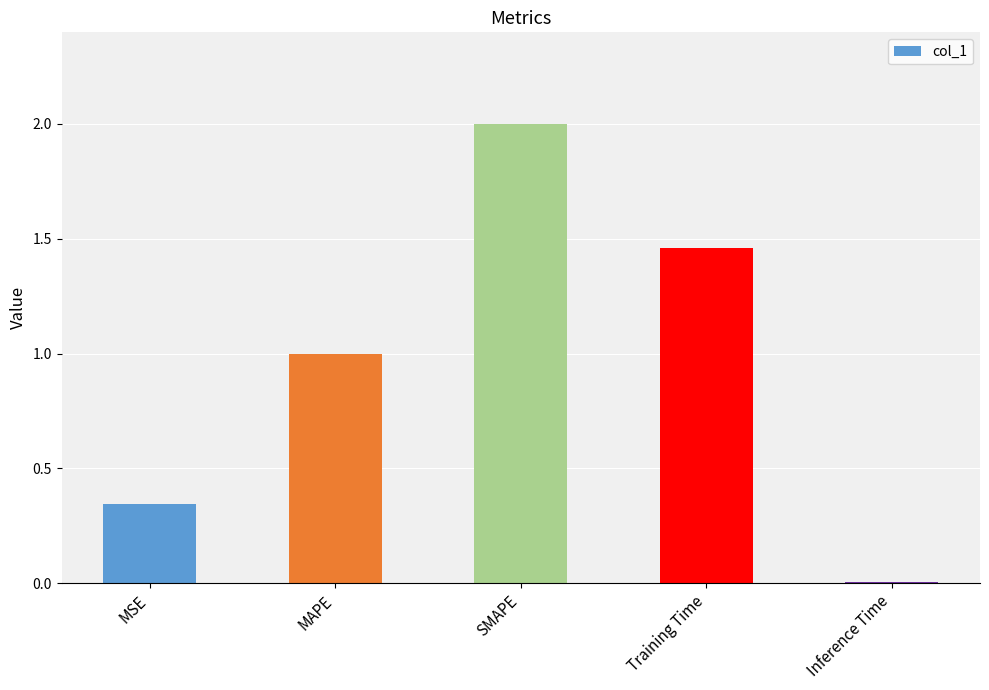

The chart shows a value of 1.4 at MAPE. True or false?

False